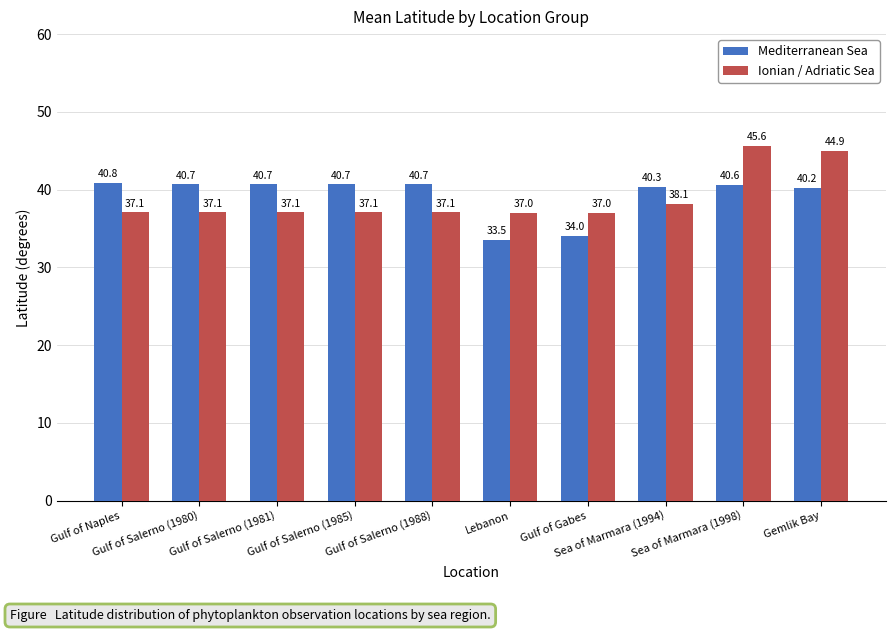

What is the minimum value for Mediterranean Sea?

33.5